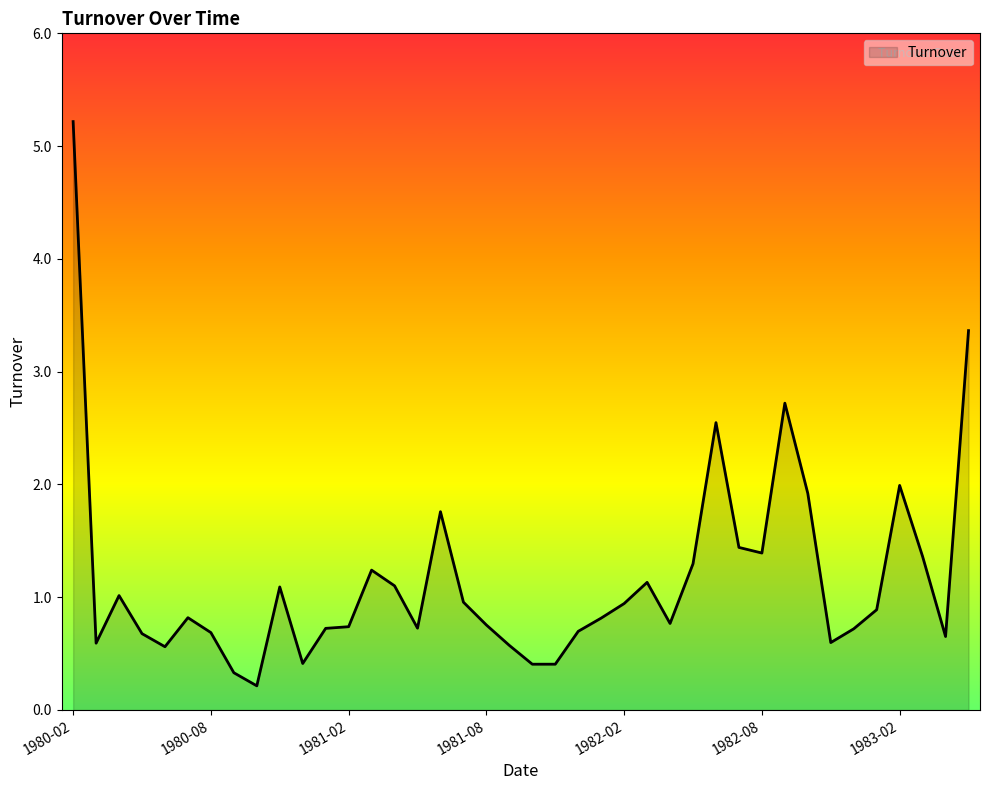

Does the chart have visible grid lines?

No